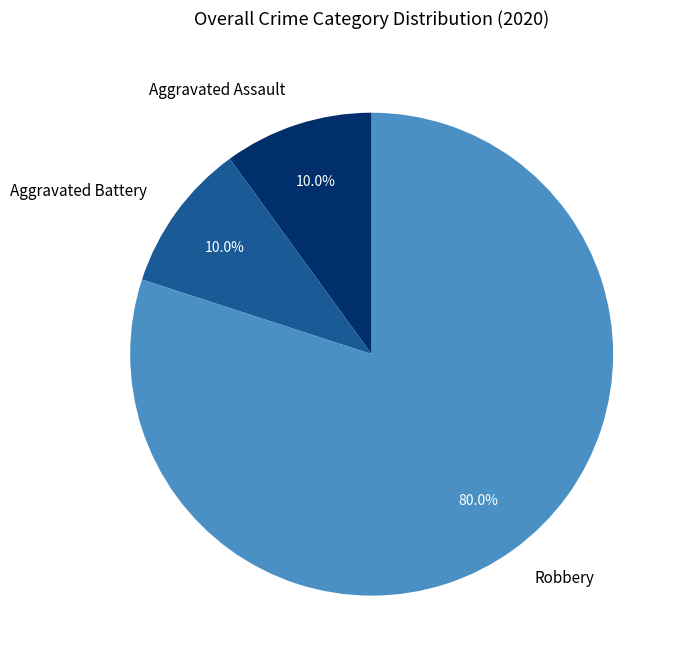

How many slices are in this pie chart?

3